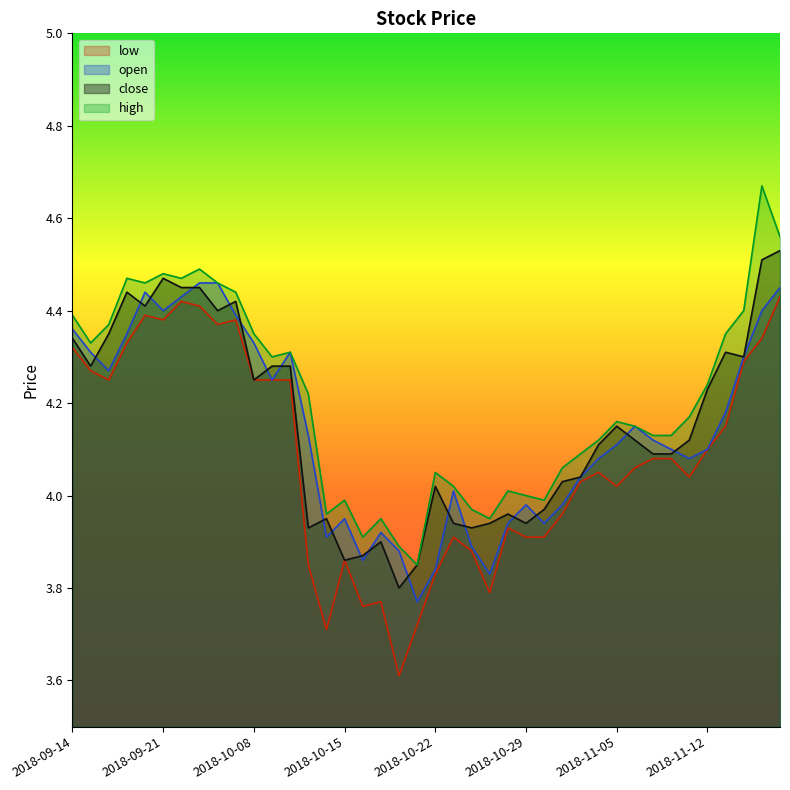

What is the difference between the maximum and minimum values in the high series?

0.8